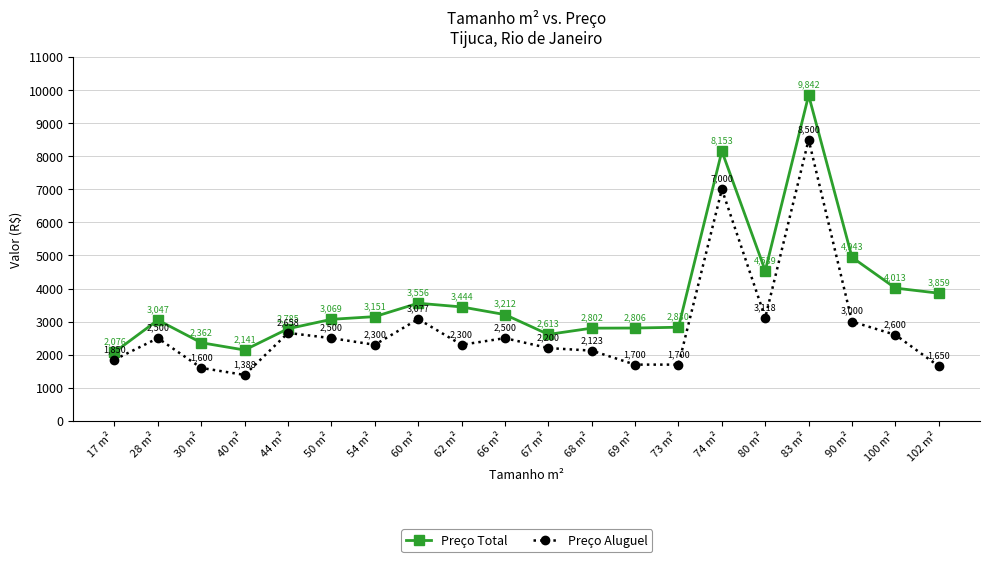

True or false: Preço Total has more than 0 interior local peaks.

True